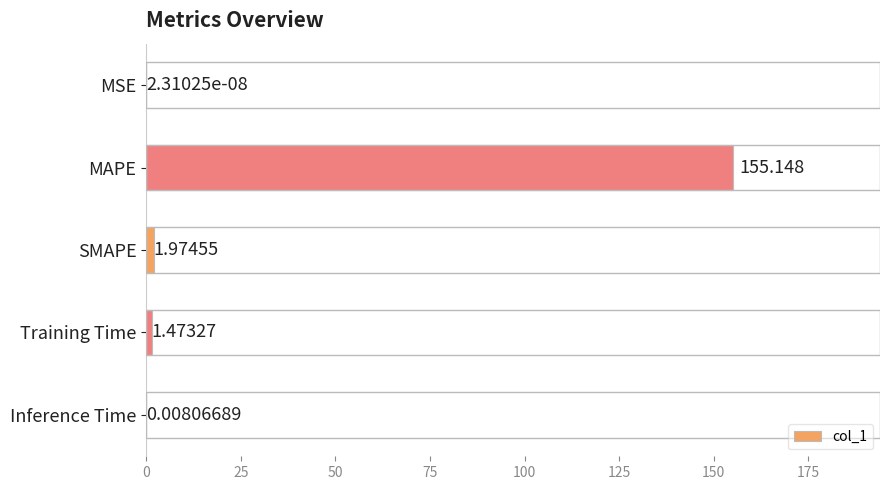

Where is the data nearest to the value 77?

SMAPE